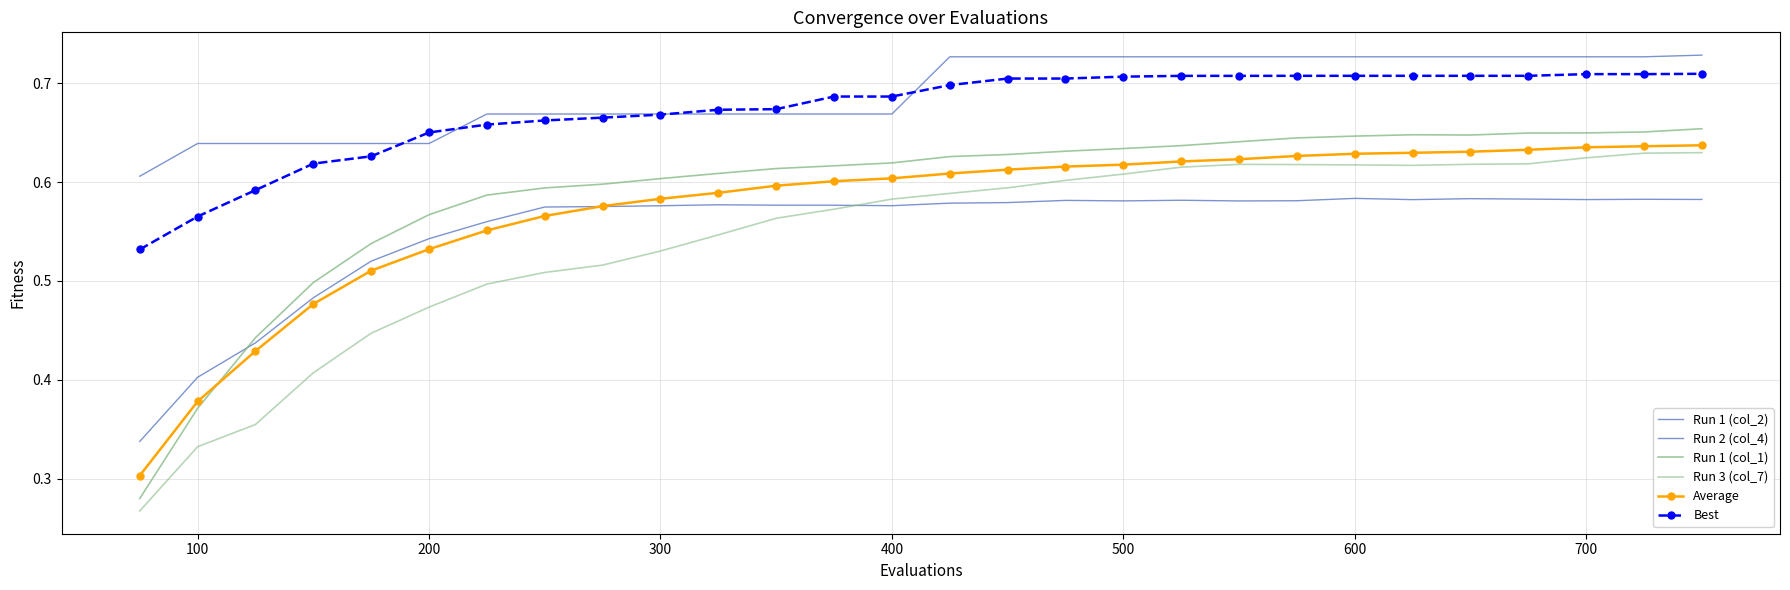

True or false: Best and Run 2 (col_4) intersect in this chart.

False